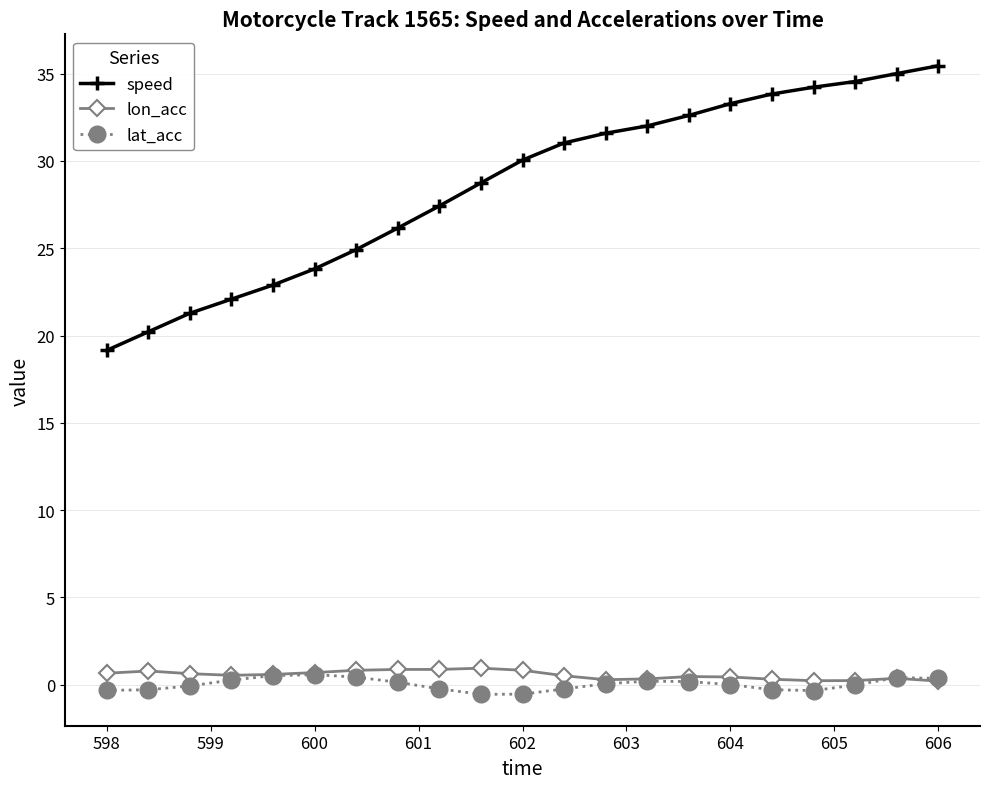

True or false: lon_acc and speed intersect in this chart.

False